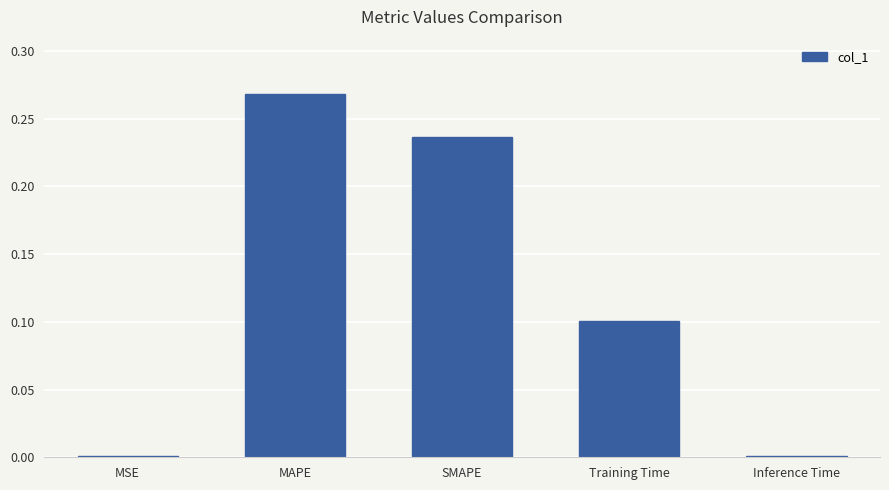

The chart shows a value of 0.0 at MSE. True or false?

True